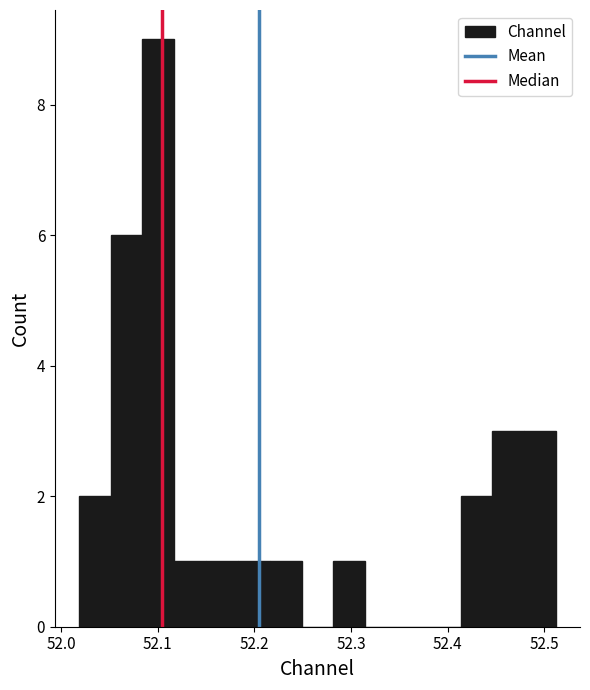

Read against the x-axis, roughly where is the centre of the tallest bar?

52.10